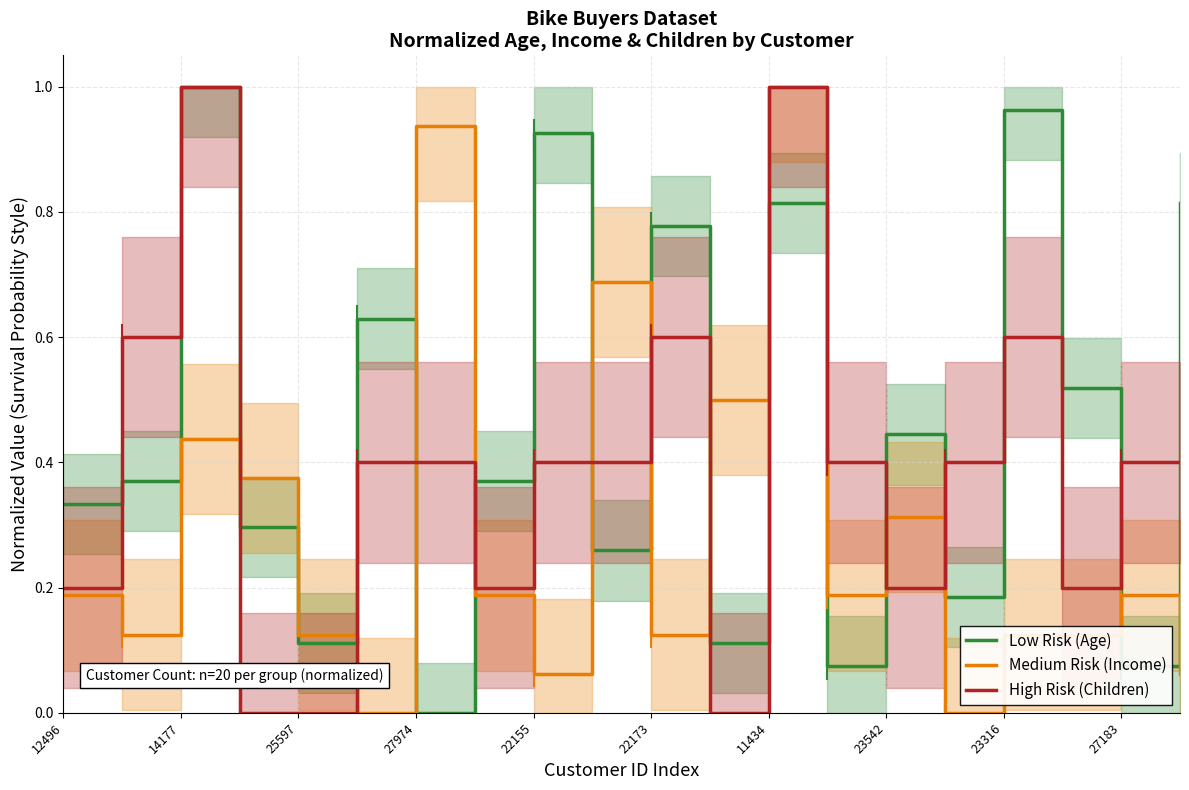

Which category has the lowest value in the Low Risk (Age) series?

27974